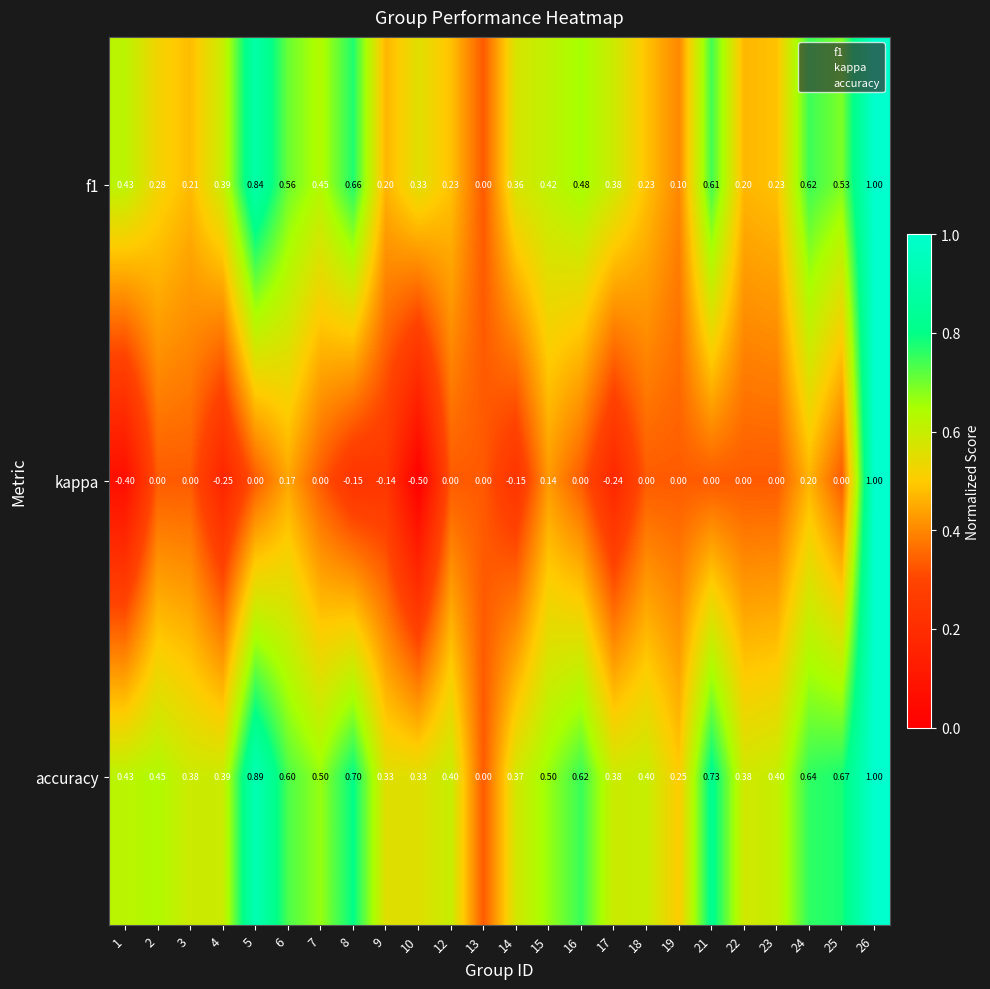

Is the value of accuracy at 8 greater than the value of kappa at 24?

Yes